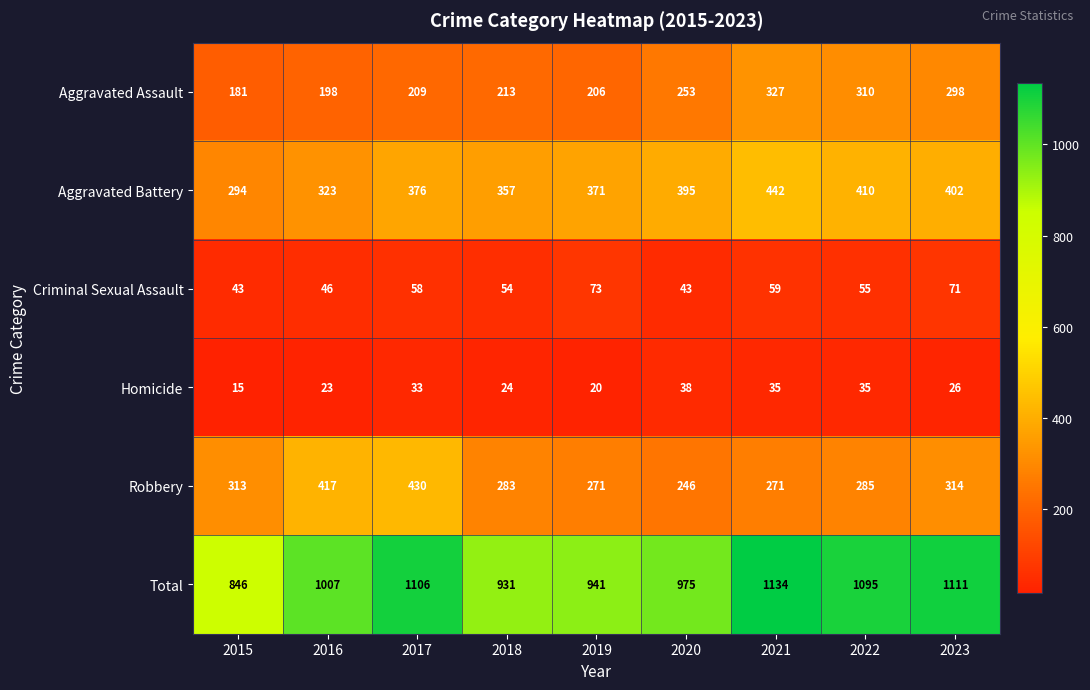

At which label does Homicide first exceed 26?

2017